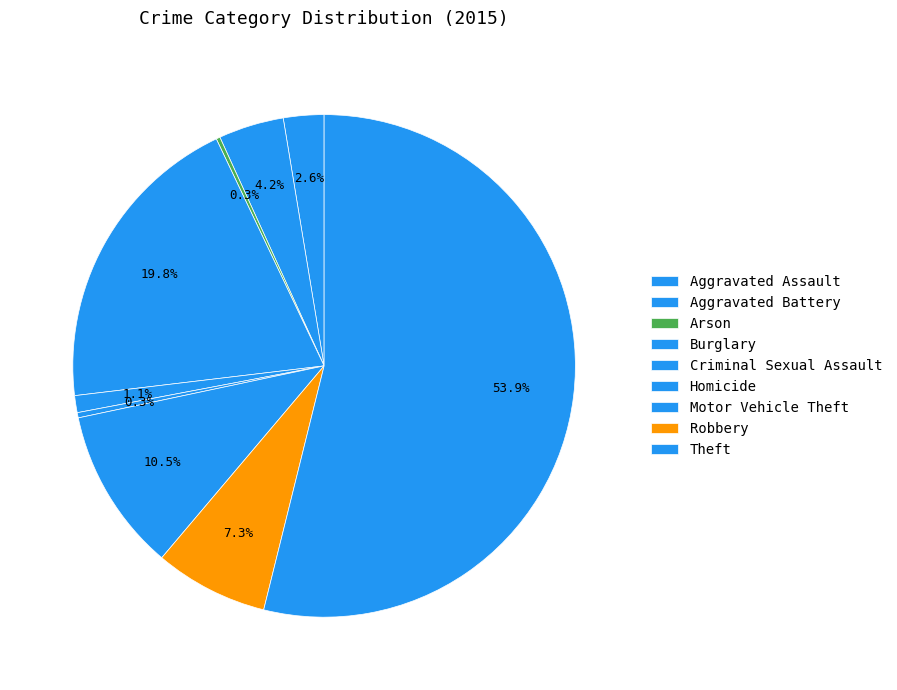

Approximately how many times larger is the value at Aggravated Assault compared to Homicide?

7.8